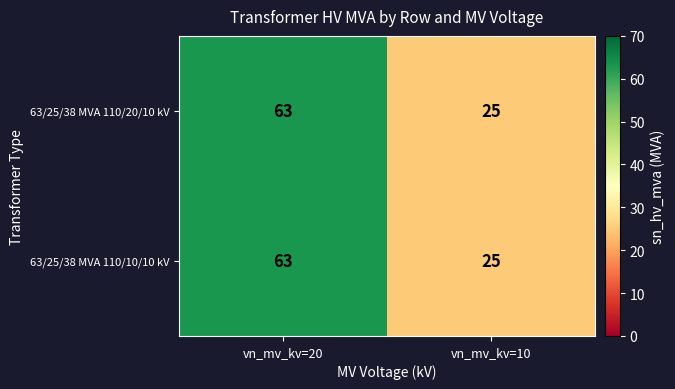

True or false: 63/25/38 MVA 110/20/10 kV has a value of 25 at vn_mv_kv=10.

True